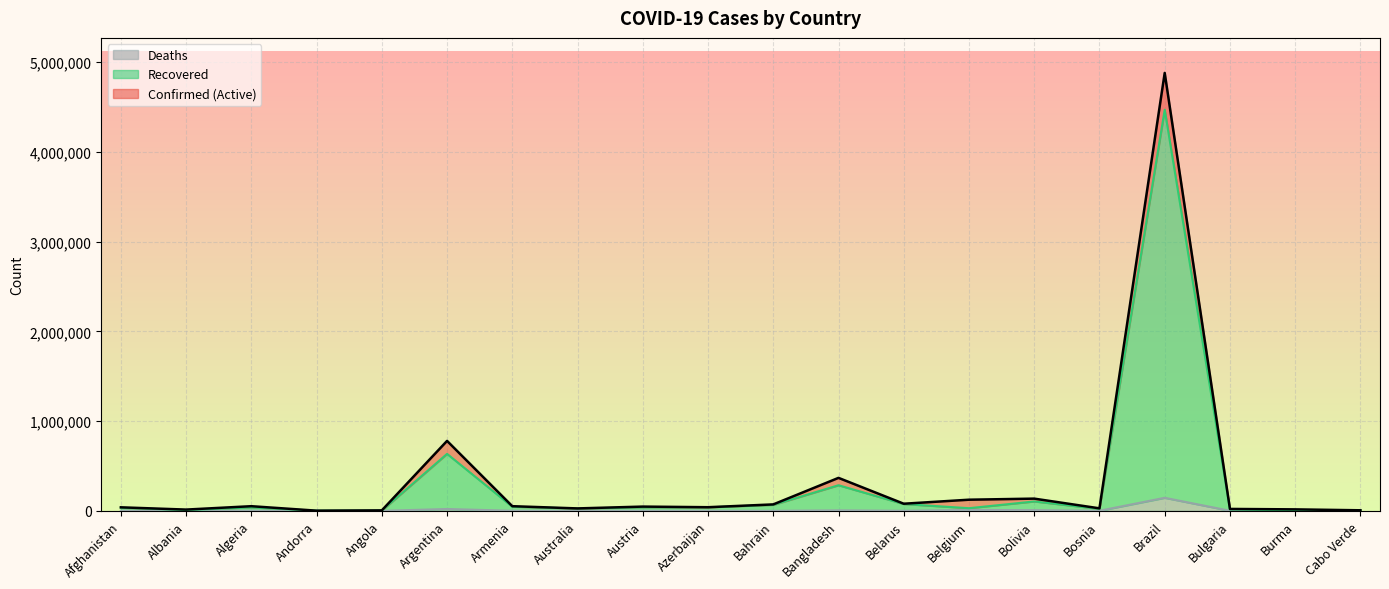

What is the greatest value displayed?

4880523